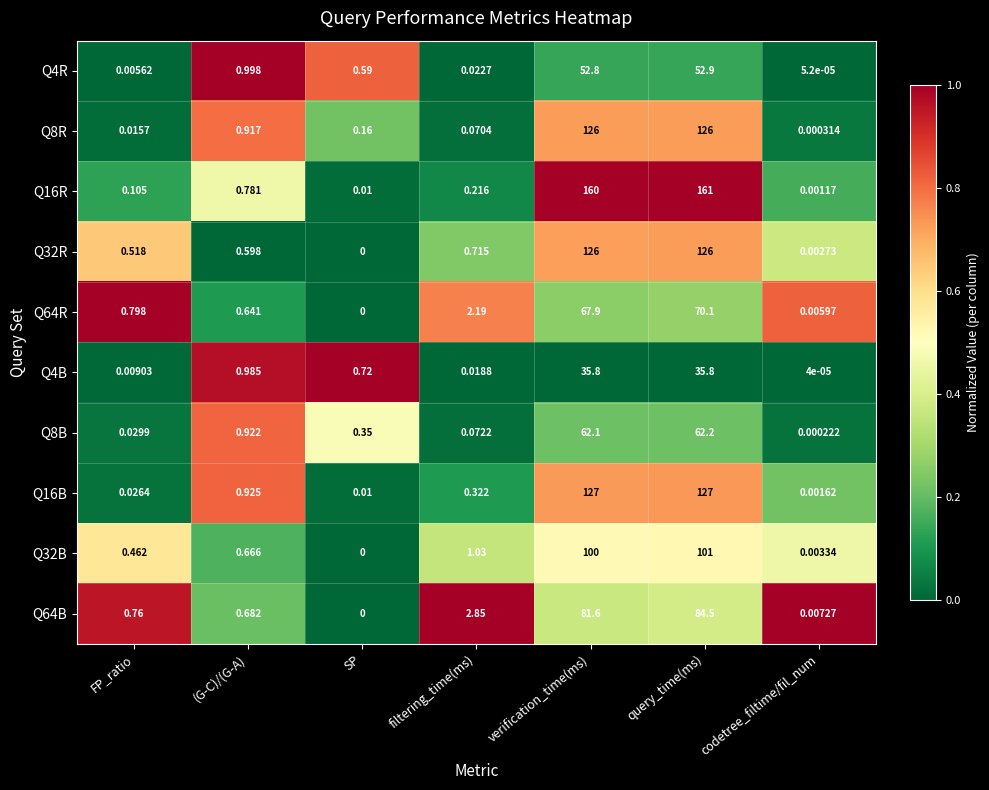

What is the difference between the highest and lowest values at verification_time(ms)?

124.2